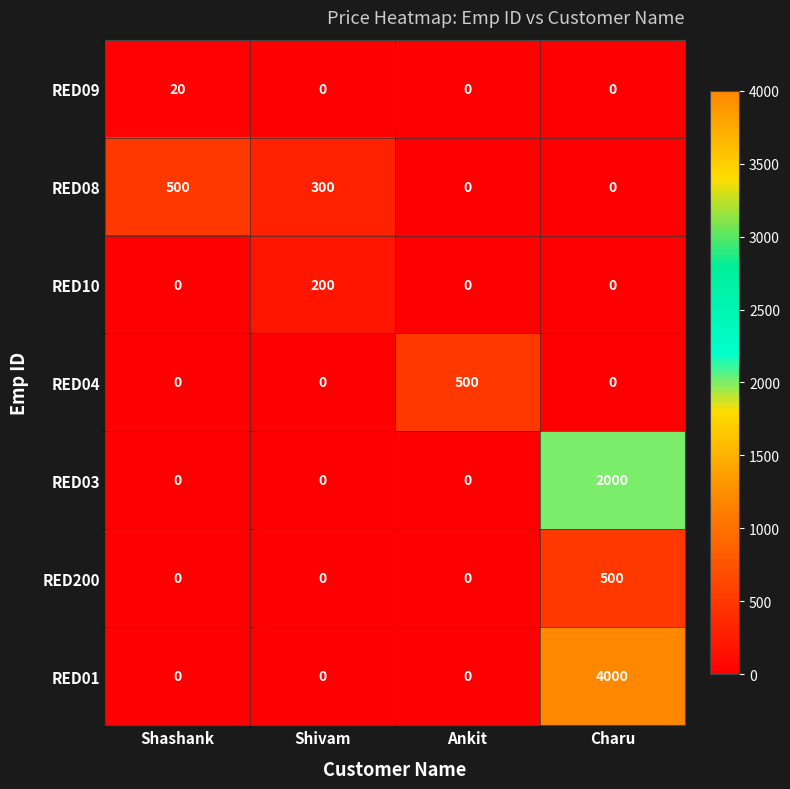

What is the maximum value for RED01?

4000